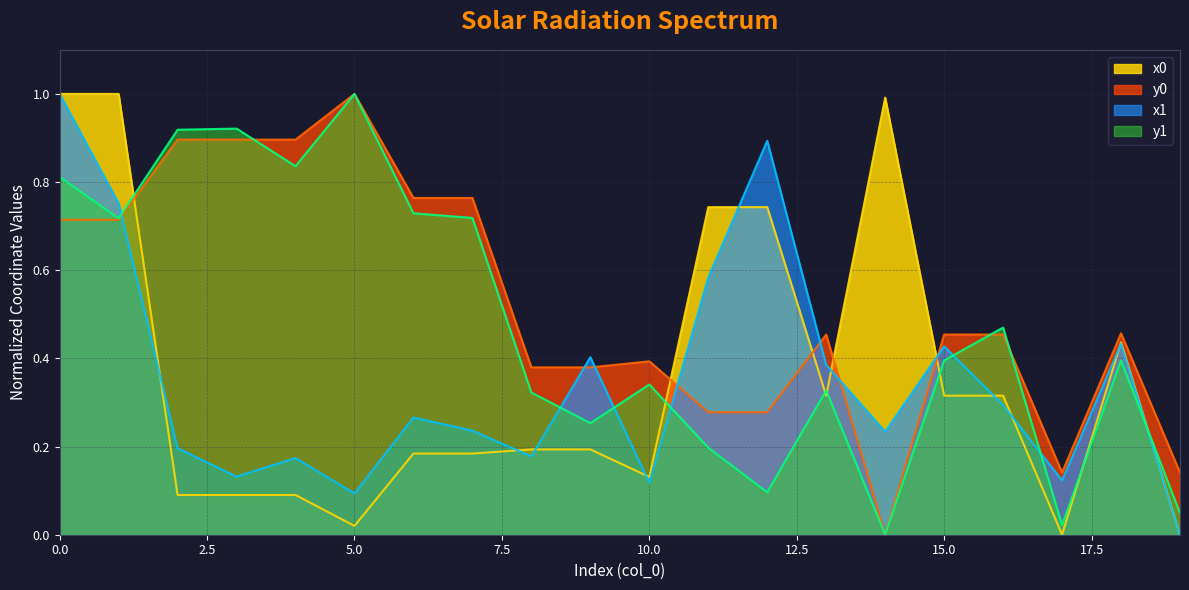

What is the value of the y0 point at the 20th from the left?

0.1